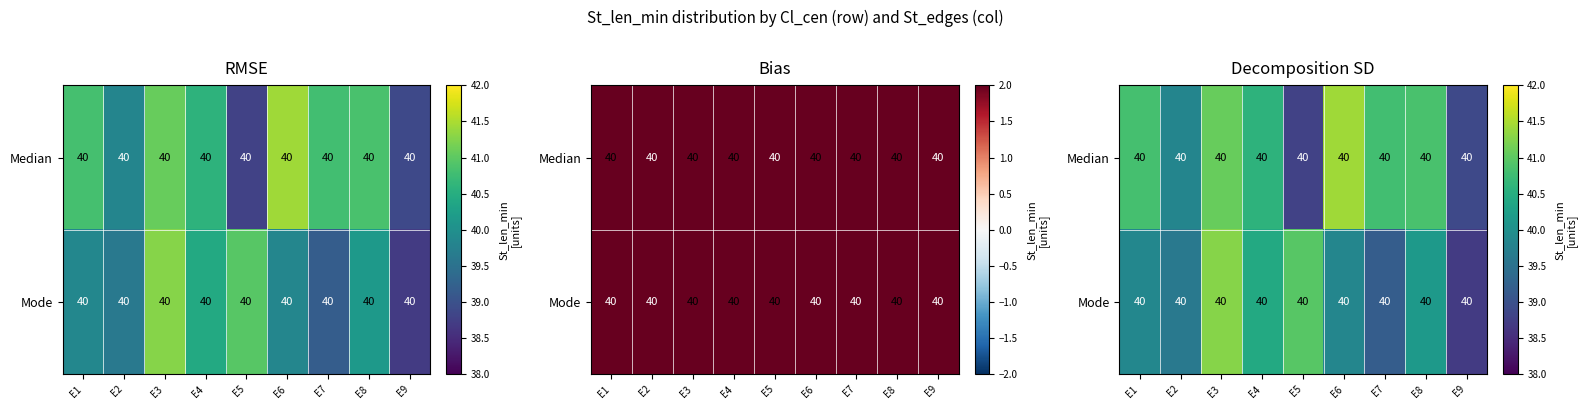

What is the difference between the Median values at E7 and E2?

1.0